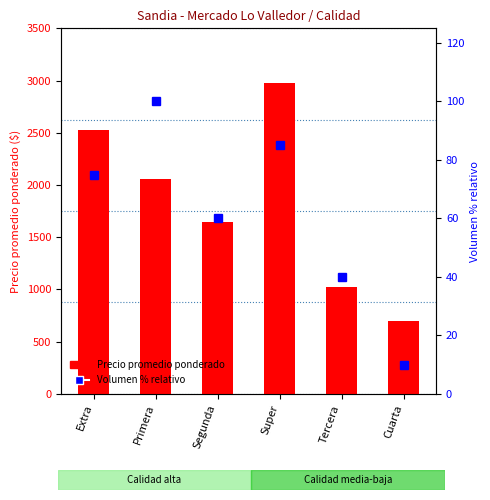

How many categories are shown in the chart?

6